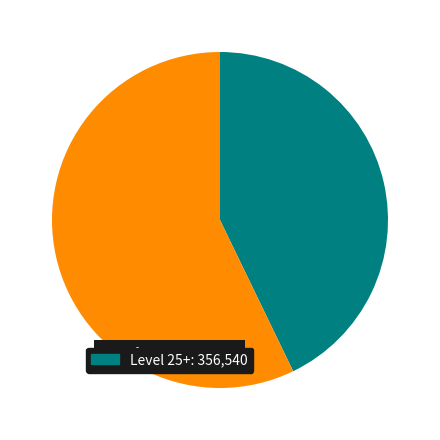

Does any single category account for the majority?

Yes